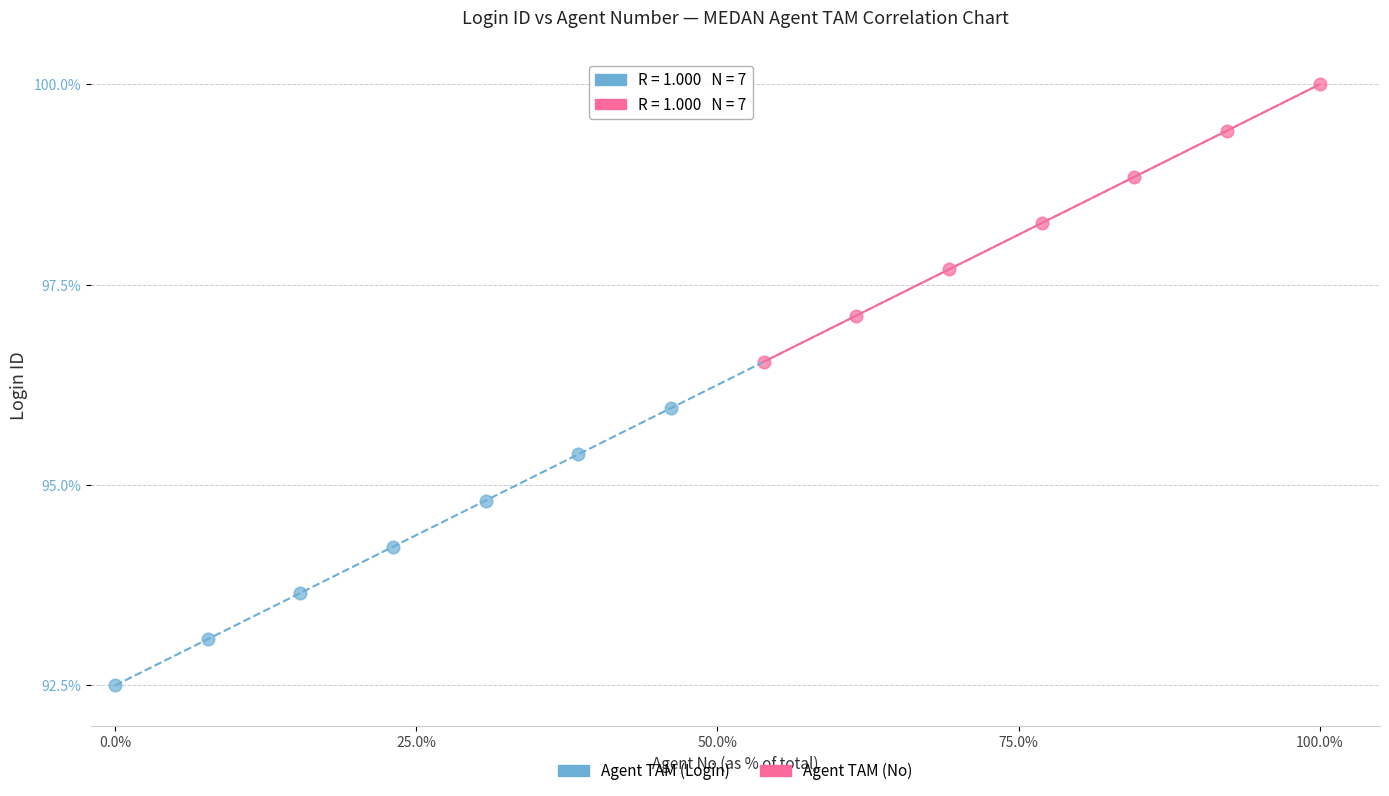

Which series reaches the minimum Y coordinate?

Agent TAM (Login)